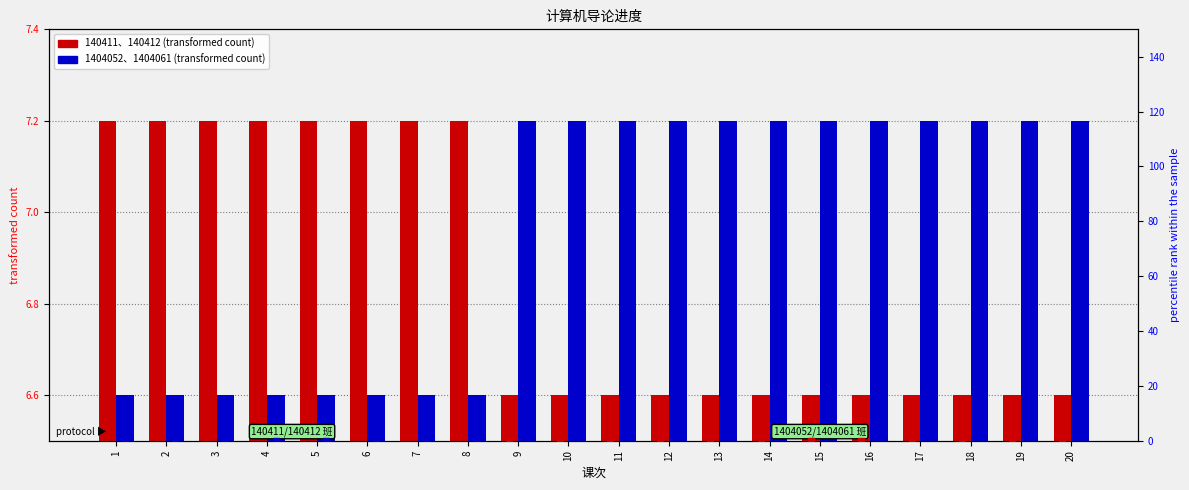

Which series has the largest total across all categories?

pct_1404052/1404061